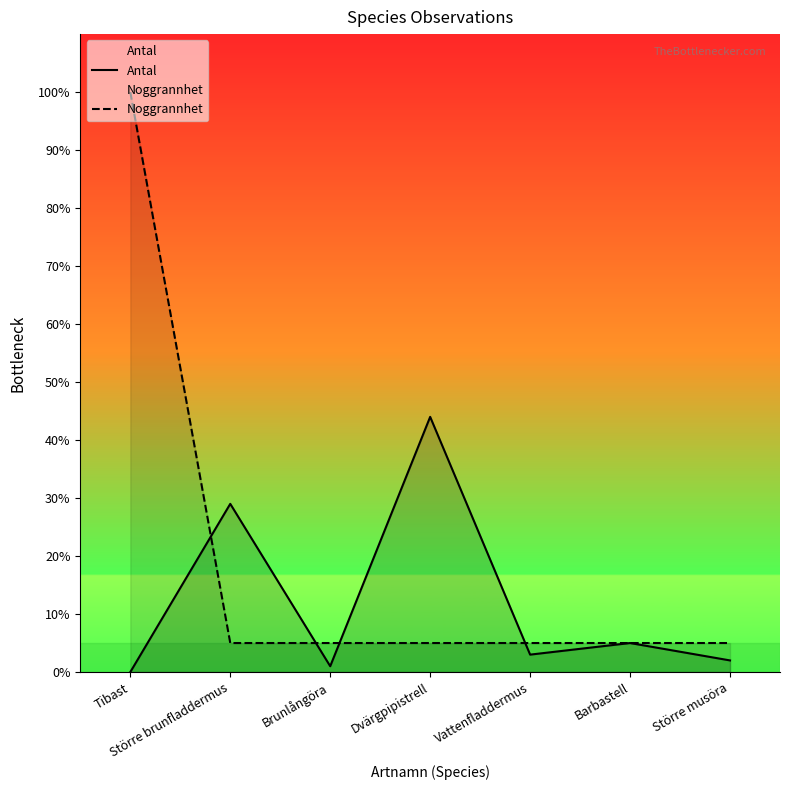

What is the difference between the highest and lowest values at Större brunfladdermus?

24